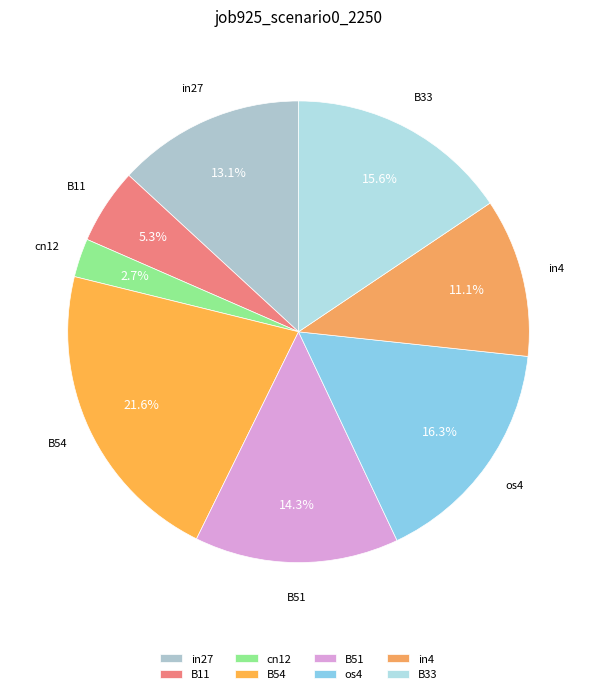

Between cn12 and in4, which is larger?

in4